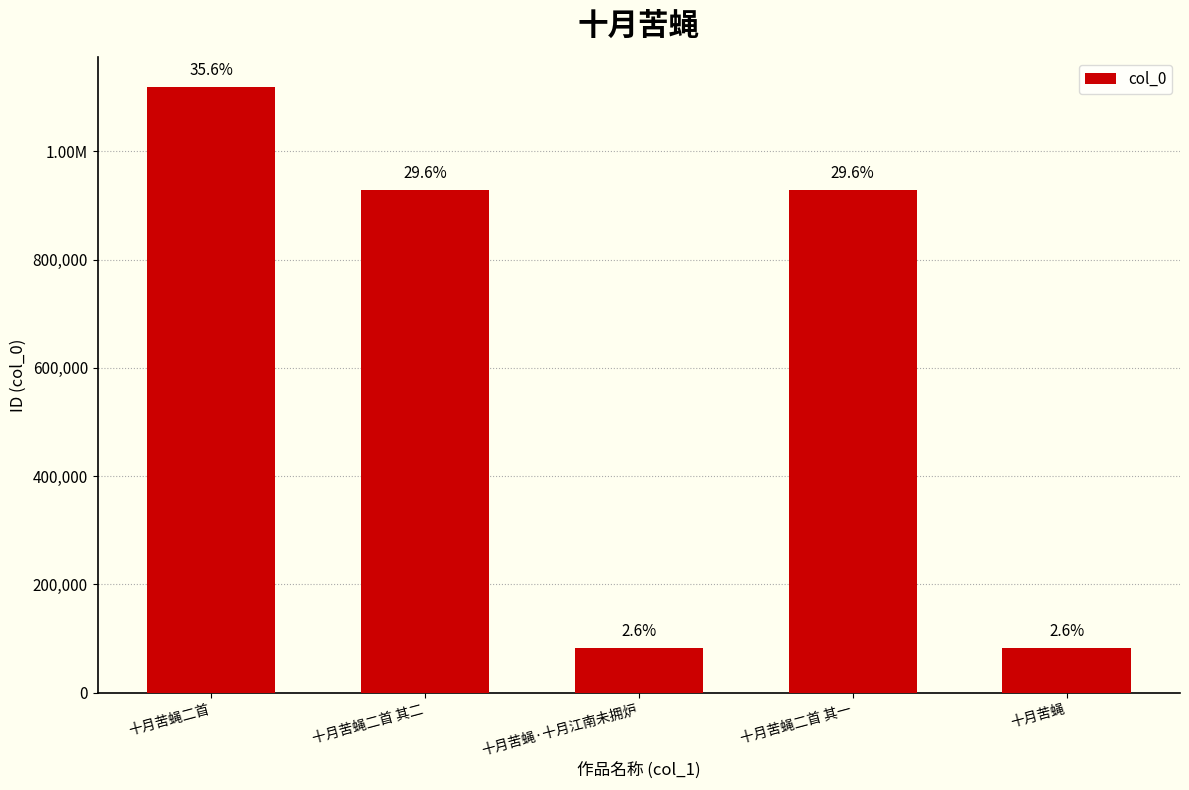

Reading left to right, extract all data points from this chart.

十月苦蝇二首=1118204	十月苦蝇二首 其二=928257	十月苦蝇·十月江南未拥炉=81723	十月苦蝇二首 其一=928258	十月苦蝇=81722